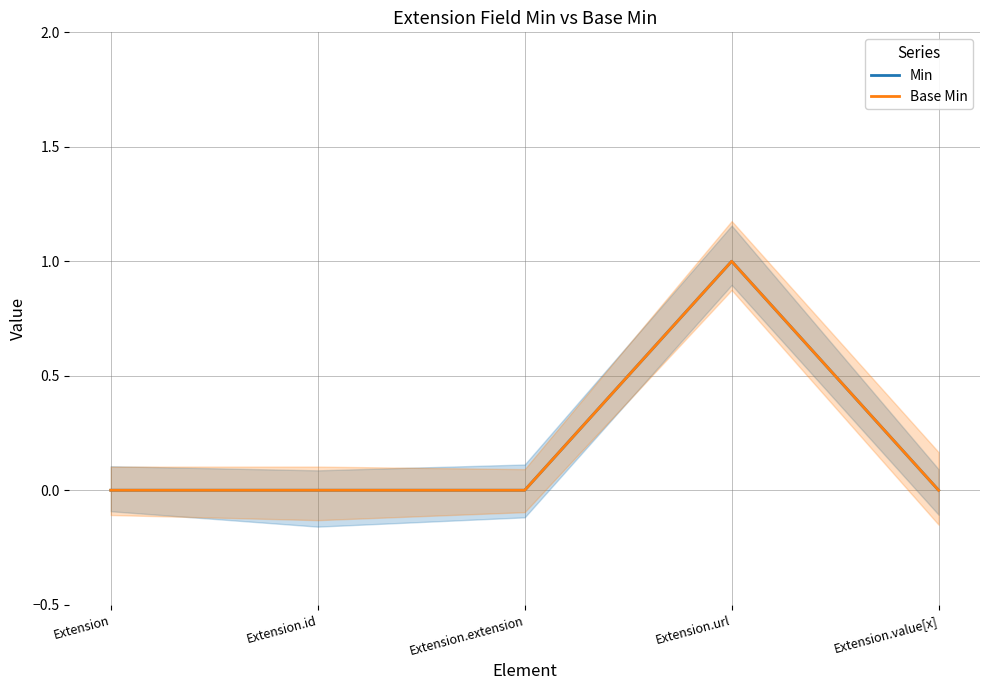

Reading left to right, what are all the values shown in this chart?

Min: 0	0	0	1	0
Base Min: 0	0	0	1	0